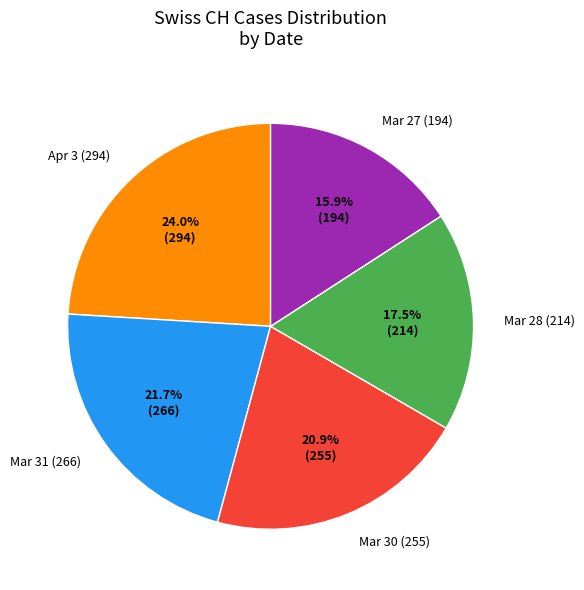

How much of the chart is everything except Mar 28 (214)?

82.5%